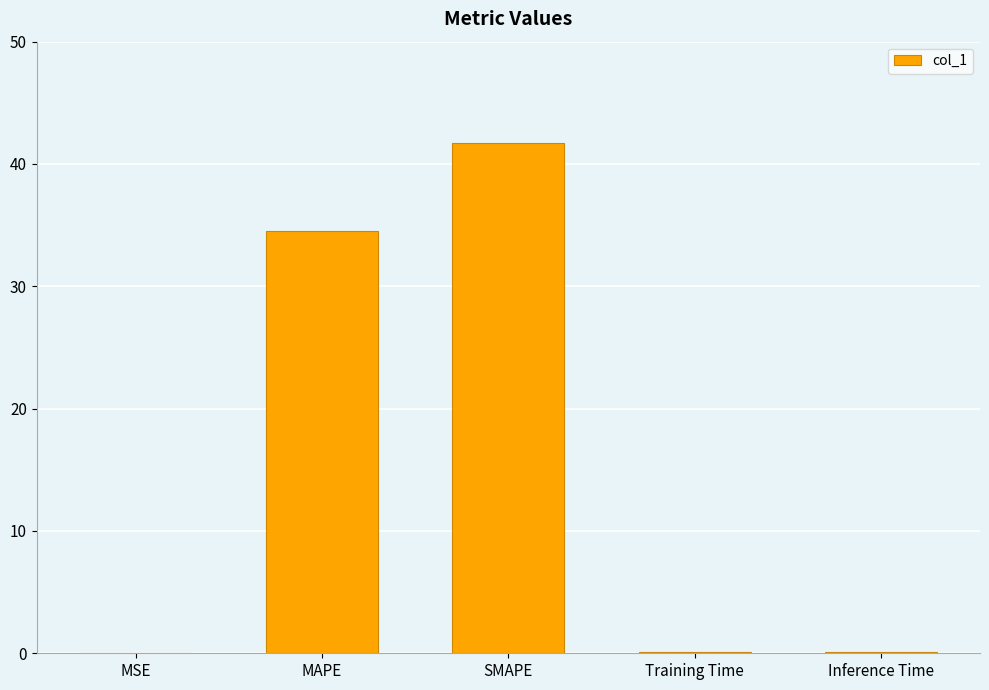

Between MSE and SMAPE, which is larger?

SMAPE